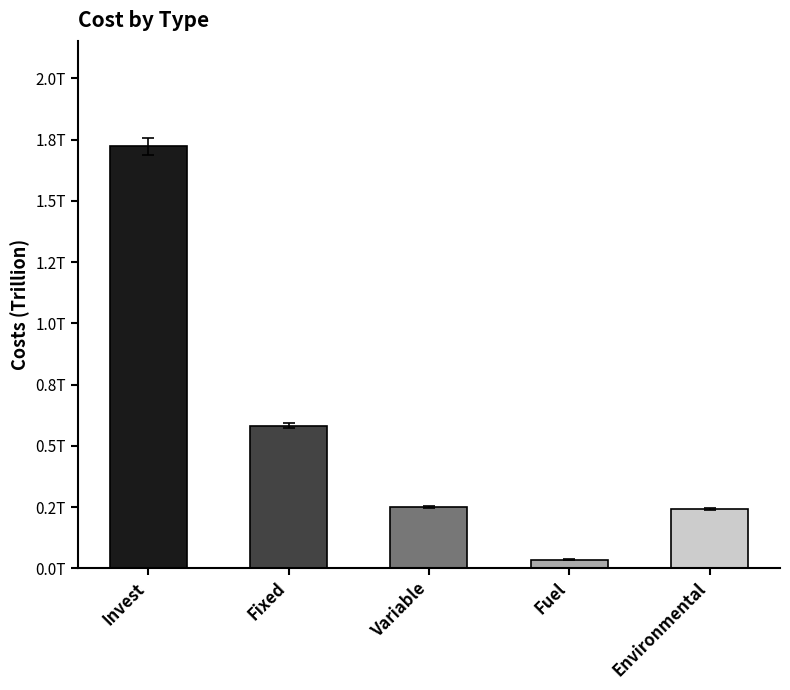

List the labels in order of value, largest first.

Invest, Fixed, Variable, Environmental, Fuel